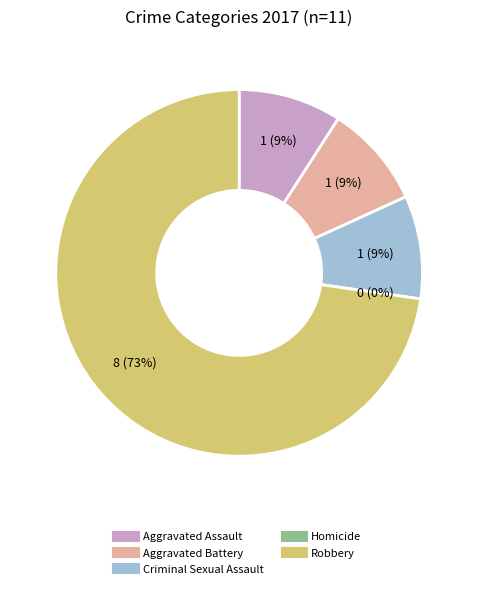

Between Aggravated Assault and Robbery, which is larger?

Robbery